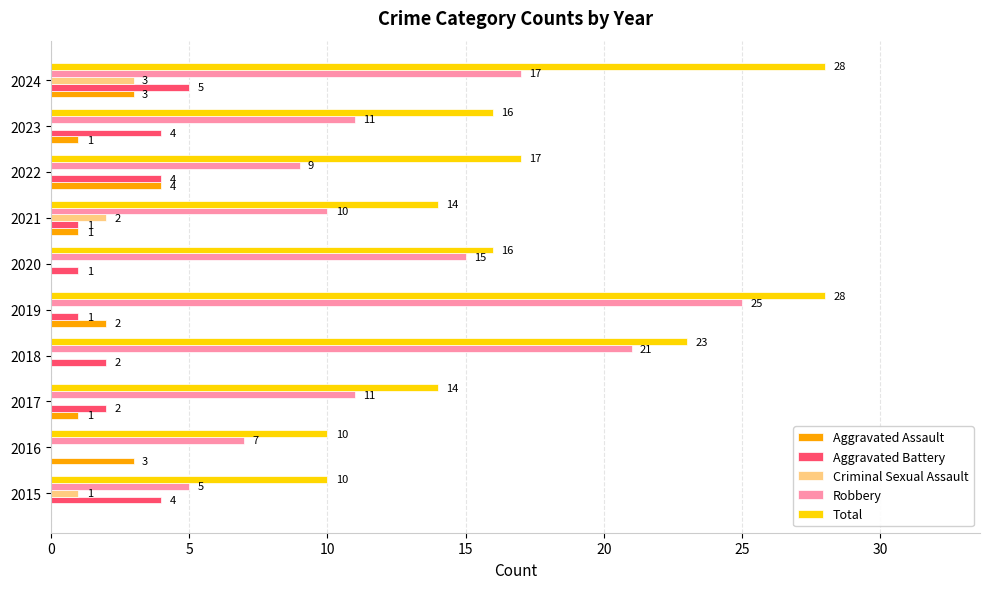

What is the total value across all series at 2021?

28